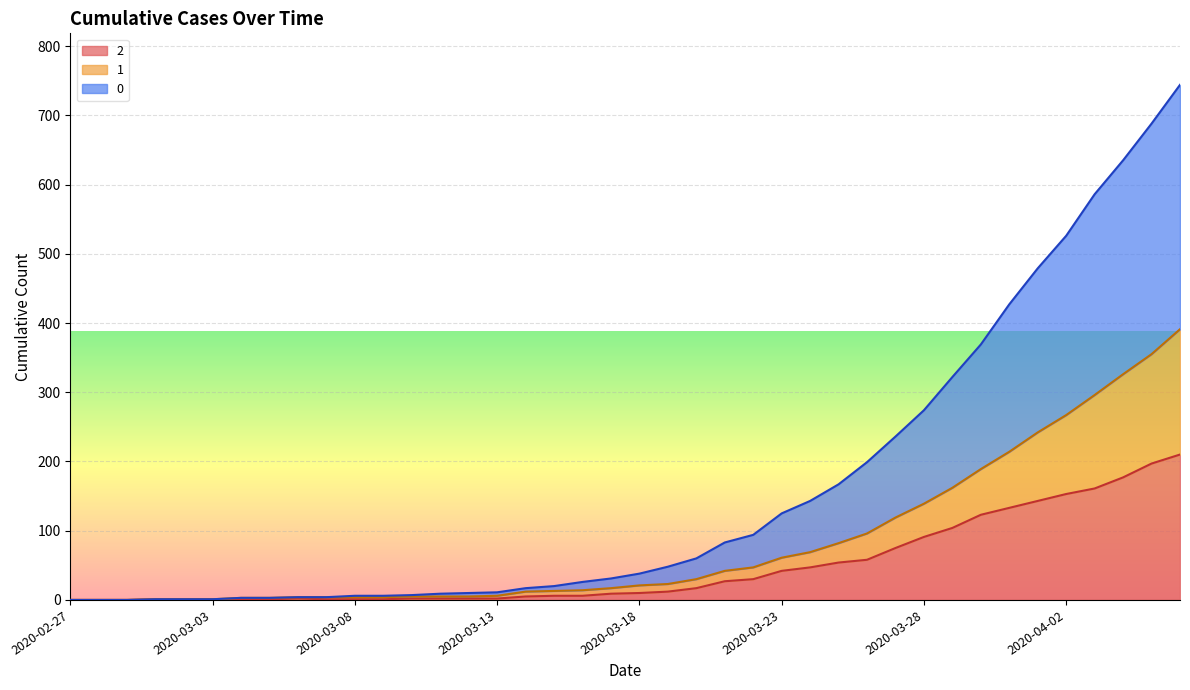

At which label does 2 first exceed 10?

2020-03-19